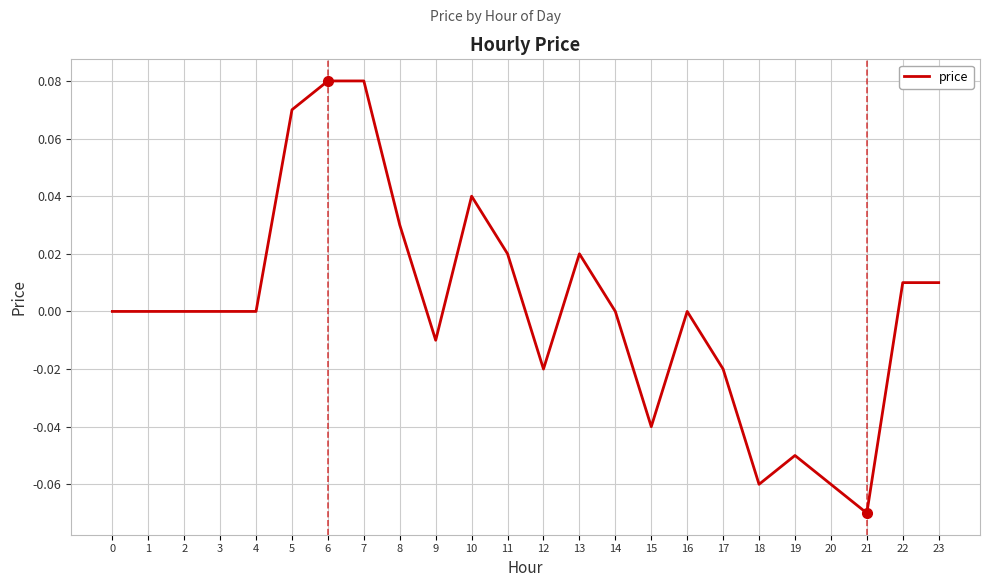

Is this an area chart (filled region under the line)?

No